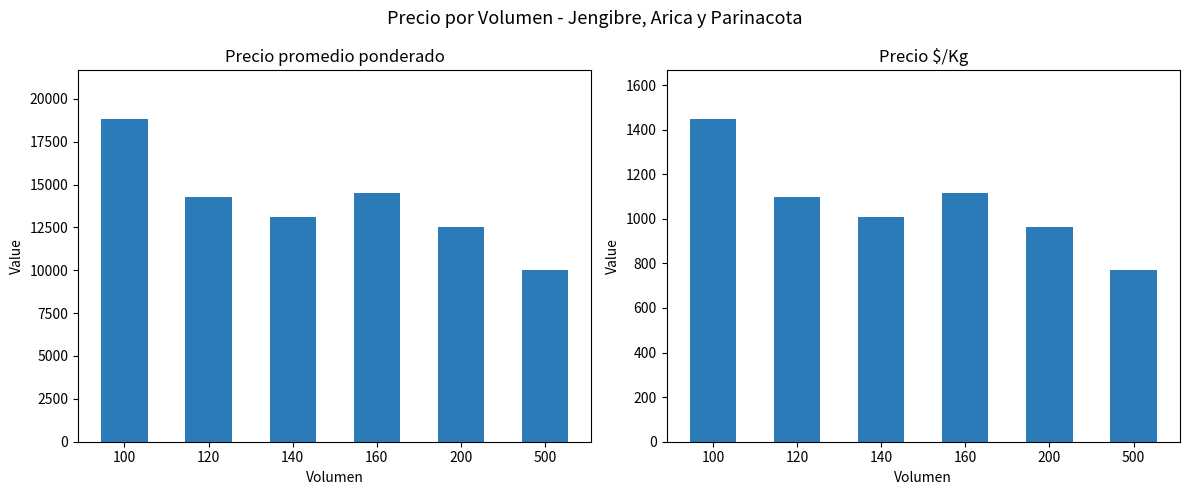

Rank the series at 500 from lowest to highest value.

Precio $/Kg, Precio promedio ponderado